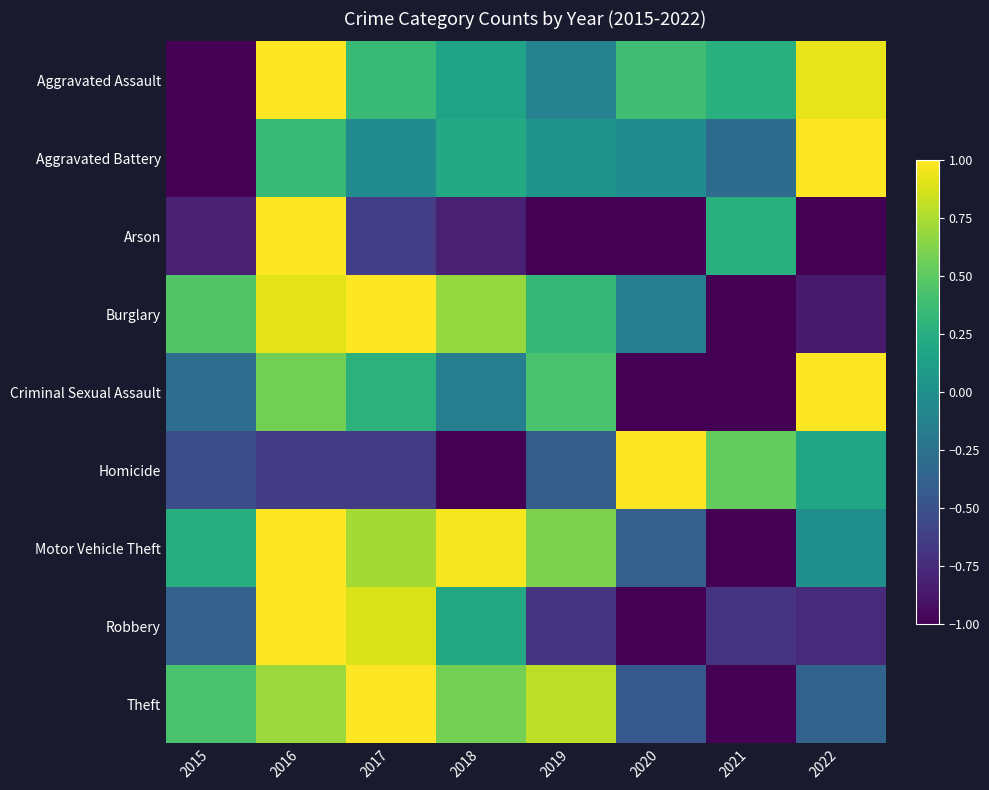

Between 2020 and 2021, which is larger?

2020